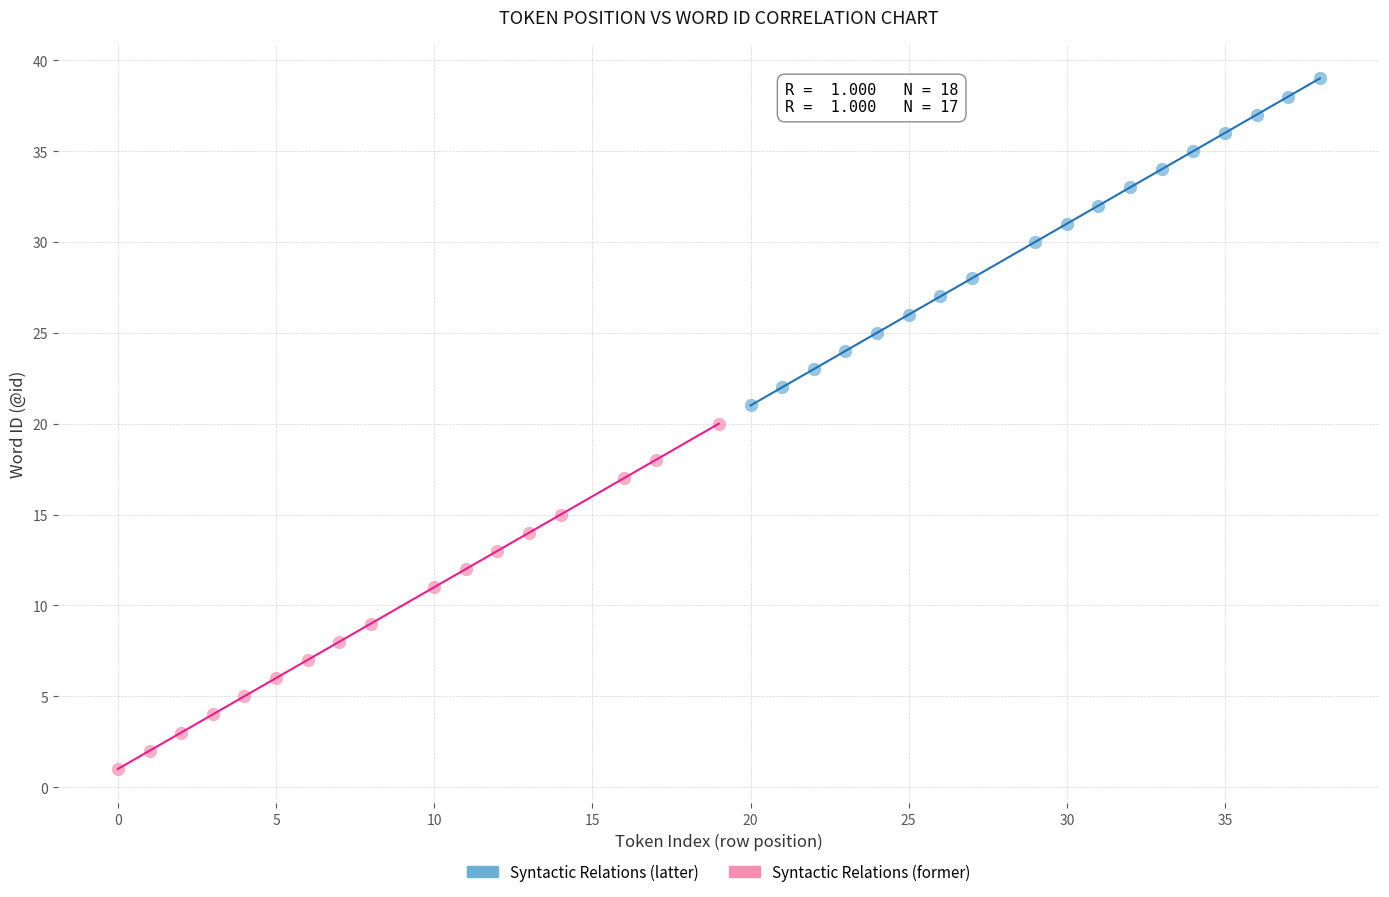

Which series has the largest Y range (max minus min)?

Syntactic Relations (former)